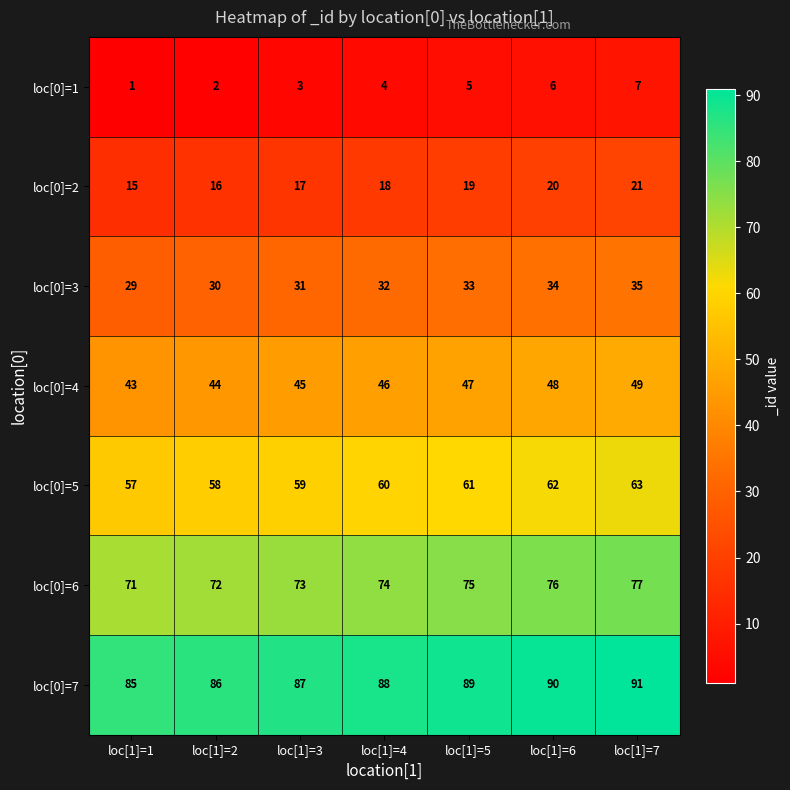

Rank the series by their maximum value, from lowest to highest.

loc[0]=1, loc[0]=2, loc[0]=3, loc[0]=4, loc[0]=5, loc[0]=6, loc[0]=7